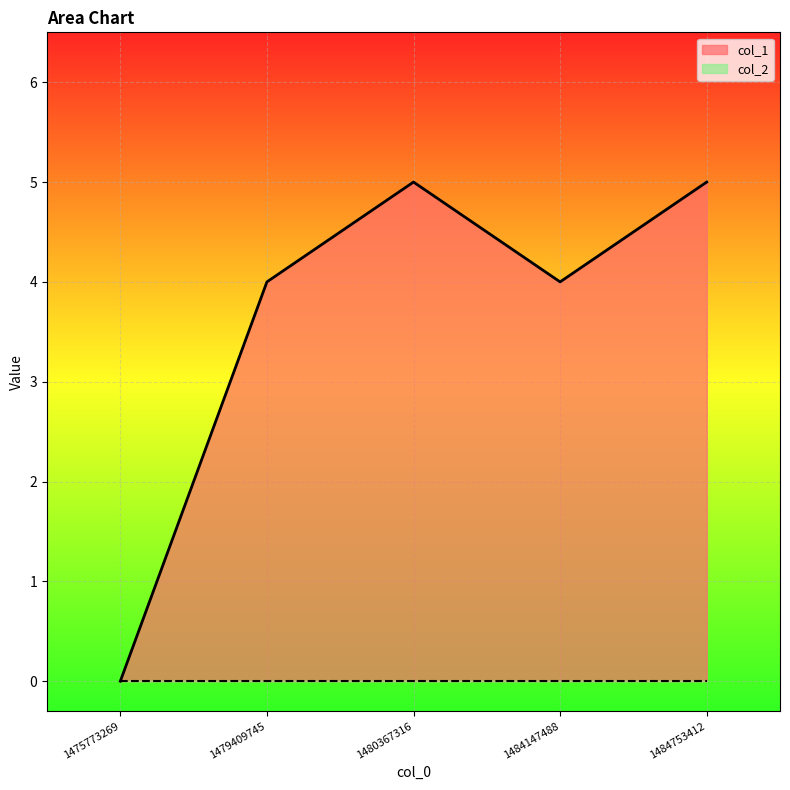

What is the value of the 2nd point from the left?

4